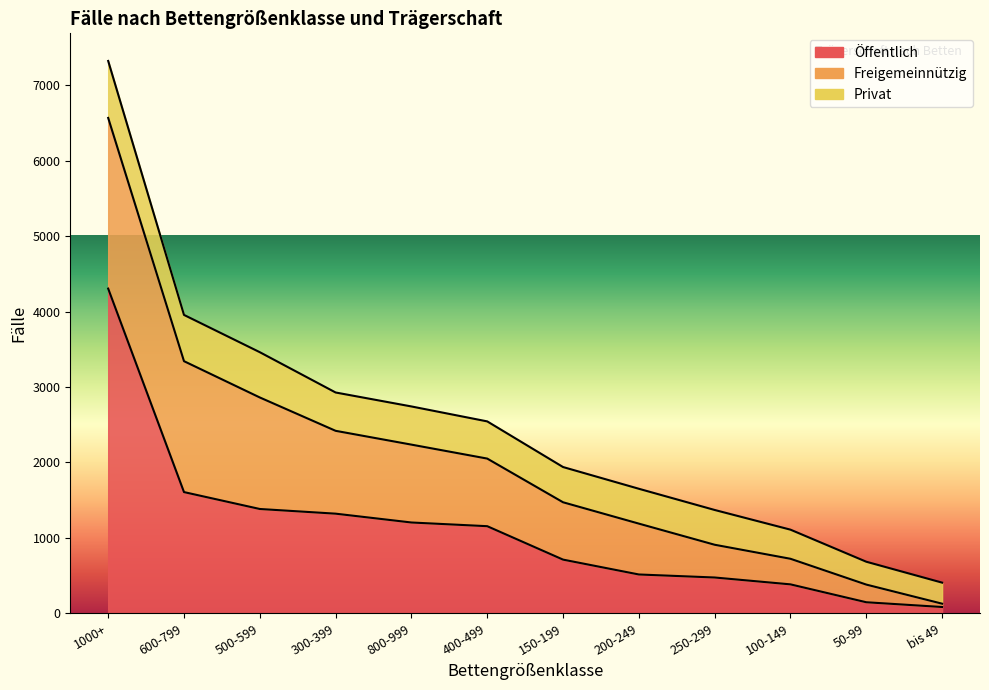

Which series changed the most between 500-599 and 150-199?

Freigemeinnützig